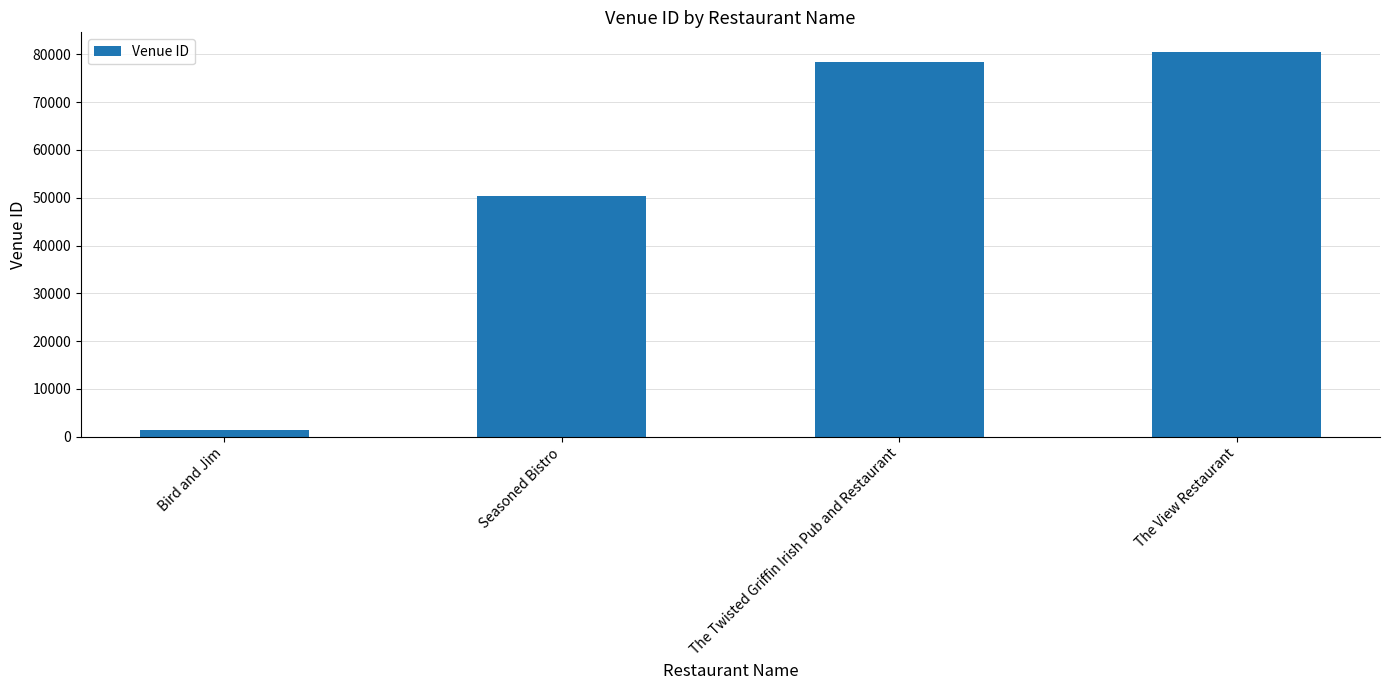

What is the sum of all values?

210676